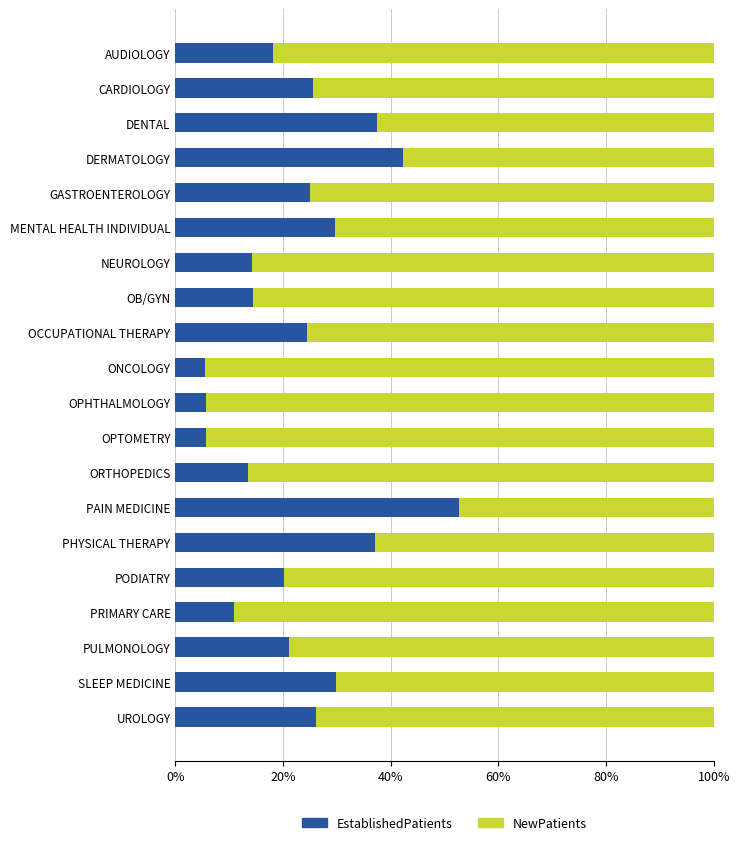

What are all the series names shown in the legend?

EstablishedPatients, NewPatients